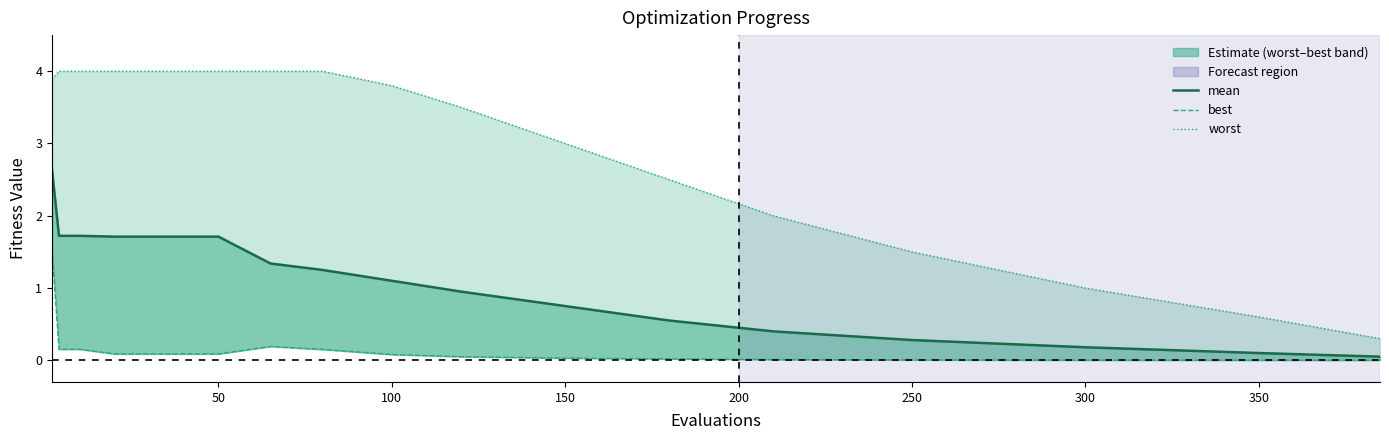

What is the difference between the maximum and minimum values in the mean series?

2.6